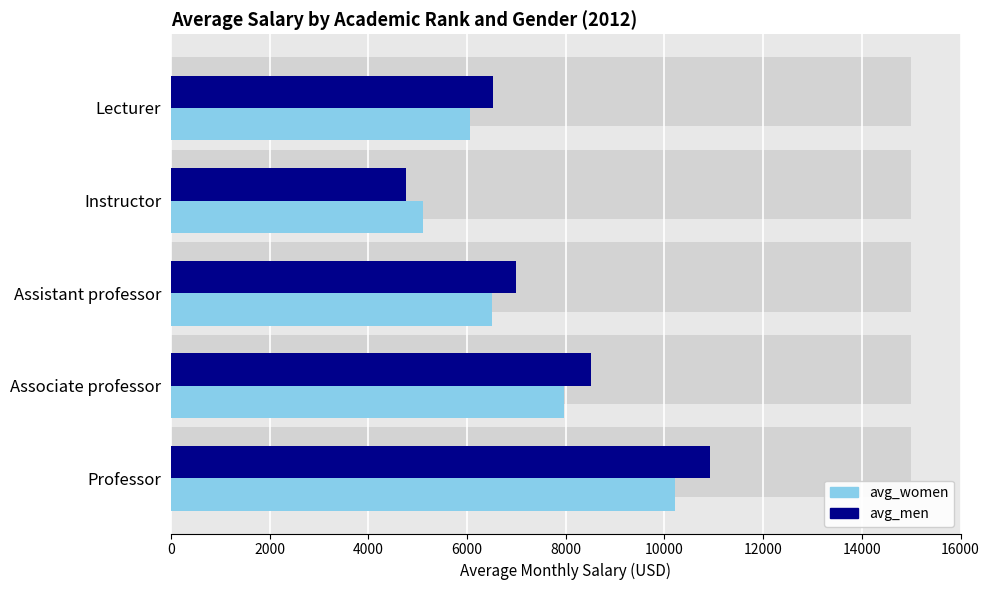

What is the value of the avg_men bar at the 3rd from the left?

6992